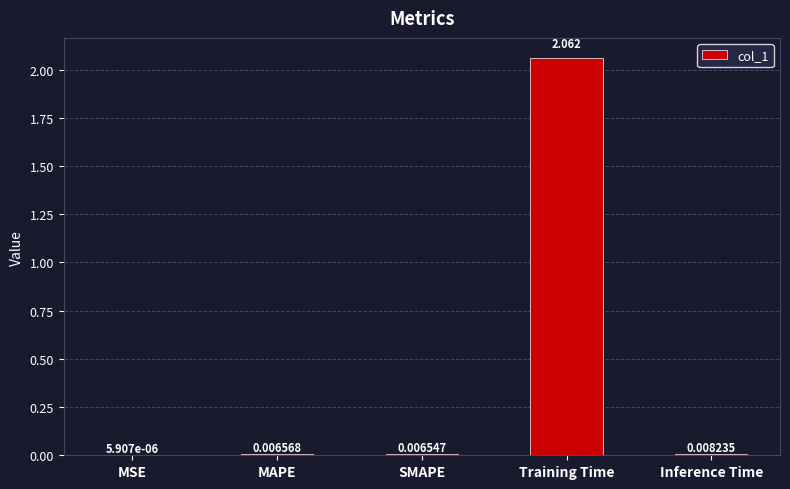

Which label corresponds to the largest value in the chart?

Training Time